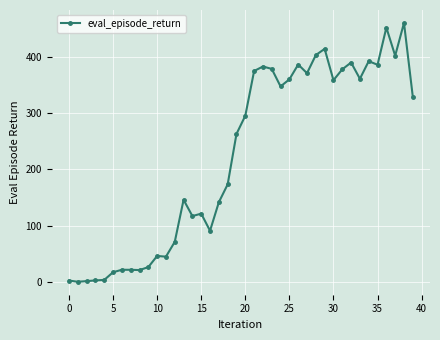

How many lines are shown in the chart?

1